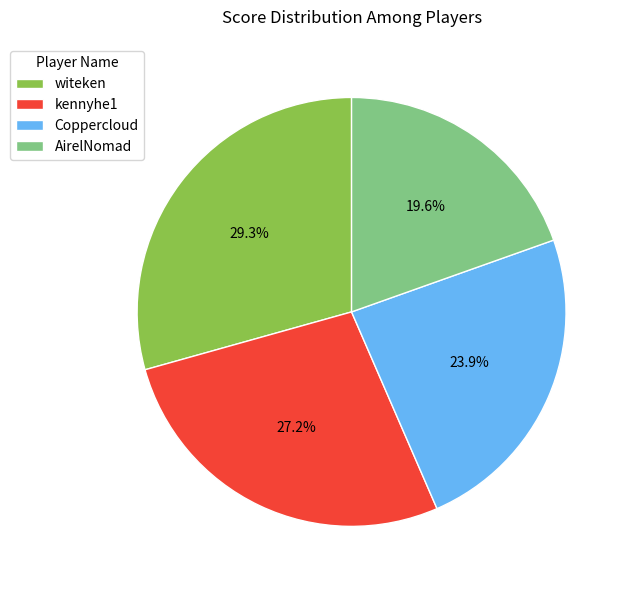

To the nearest percent, what percentage of the pie is AirelNomad?

20%